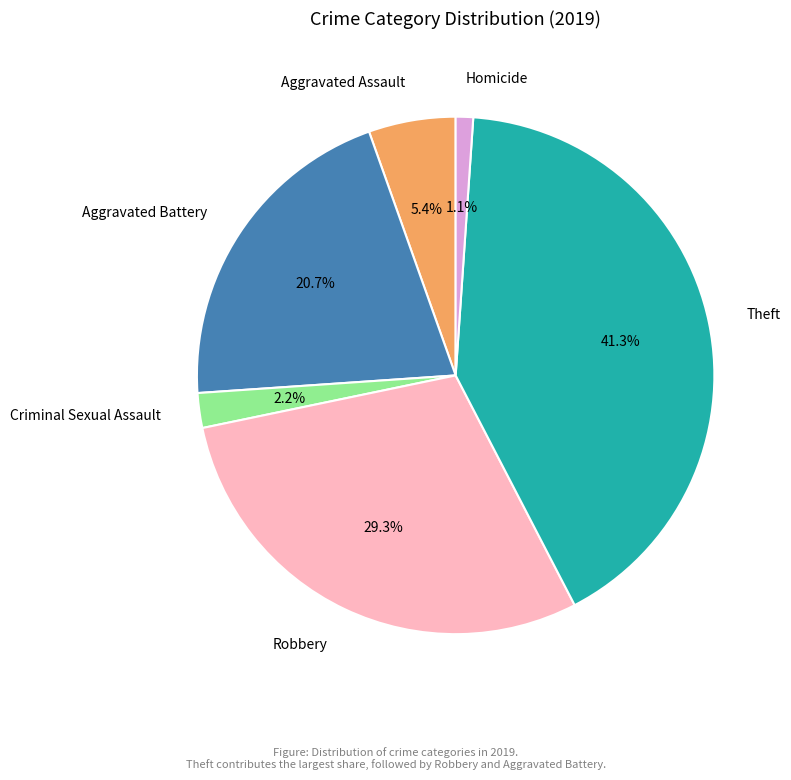

Between Criminal Sexual Assault and Theft, which is larger?

Theft